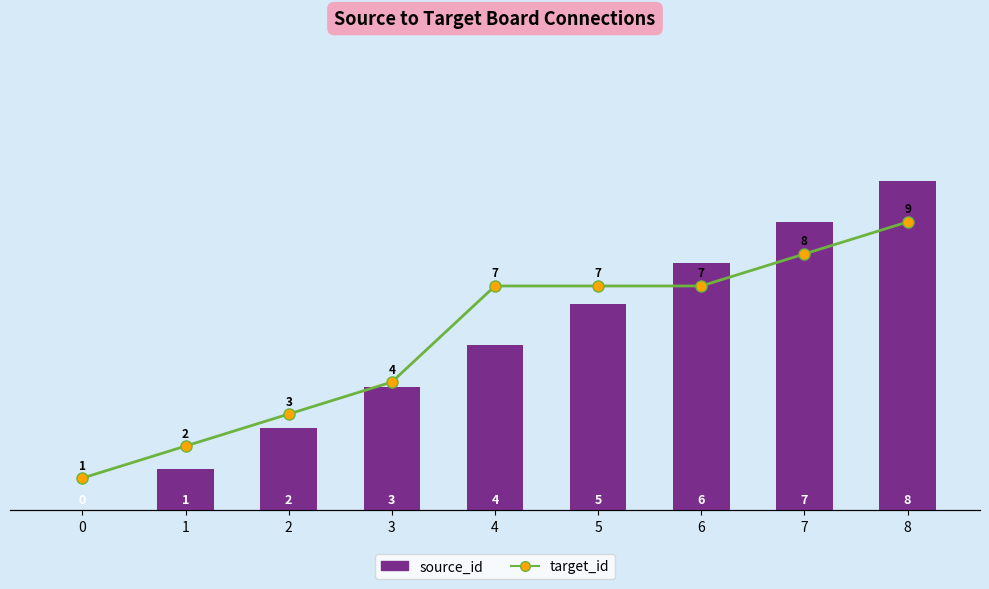

At which label is source_id closest to 4?

4